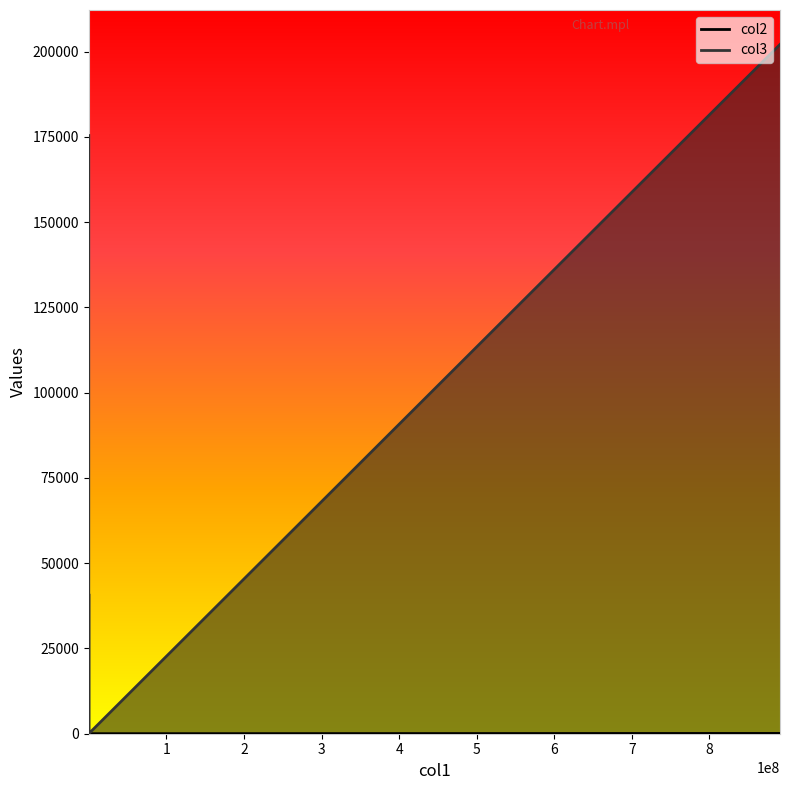

What are all the series names shown in the legend?

col2, col3